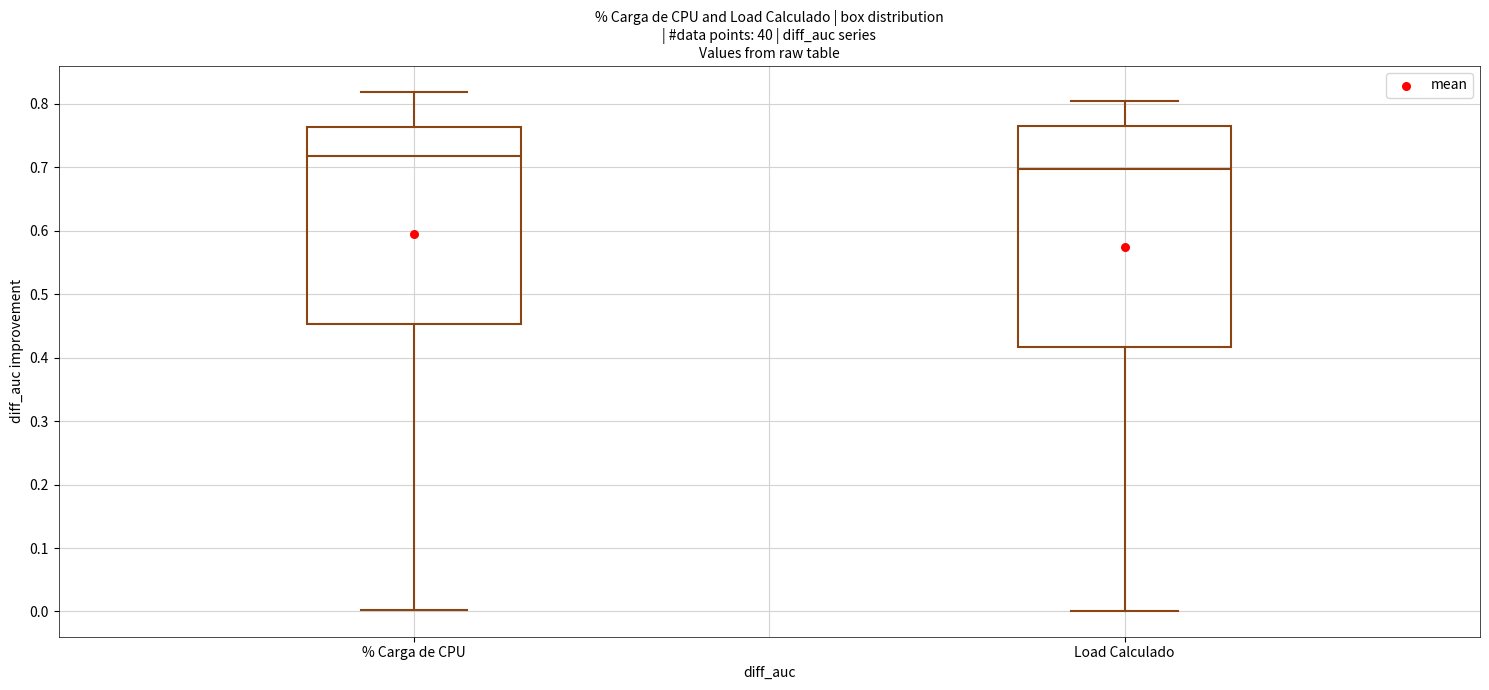

Where does the upper whisker of the box for % Carga de CPU end on the y-axis? The values are not printed on the chart, so give them approximately, as read against the axis.

0.82